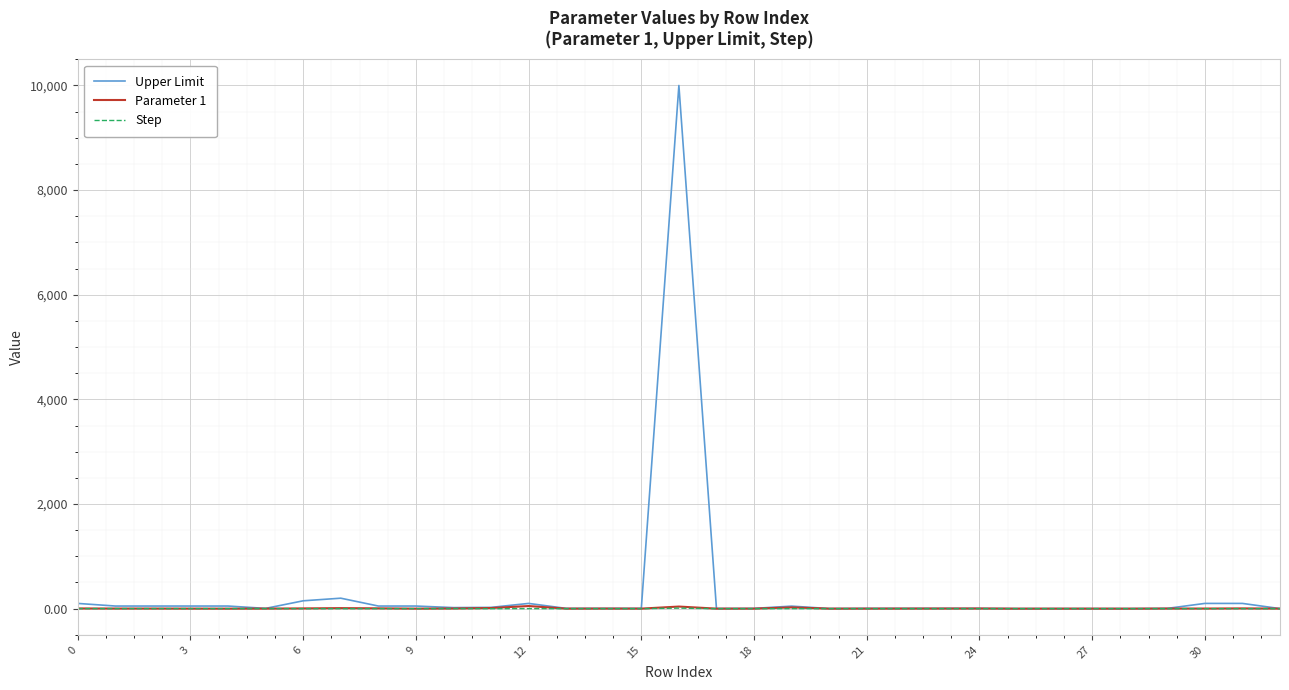

Count the number of categories in the chart.

33